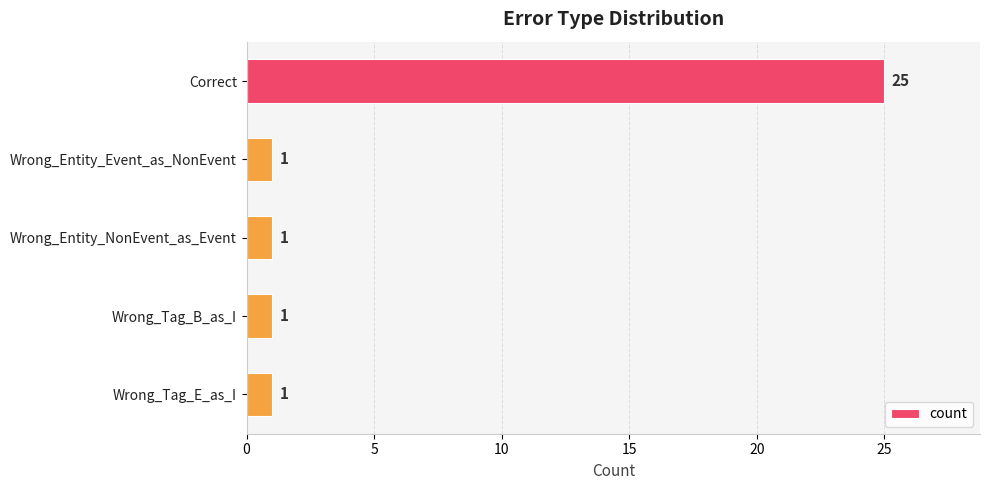

Does the chart contain any negative values?

No